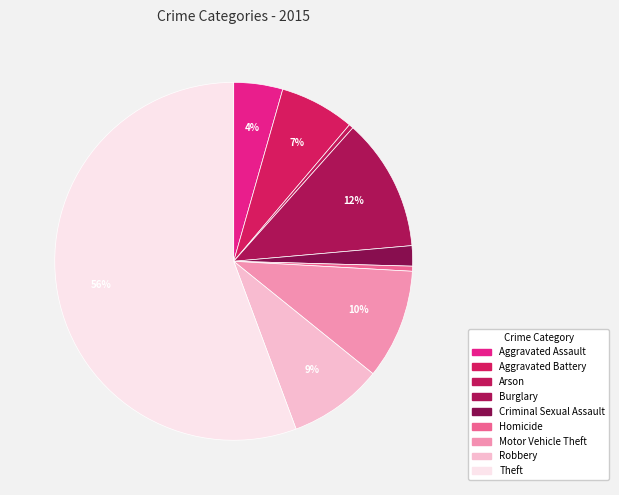

Is it true that Homicide is 1% of the pie?

False